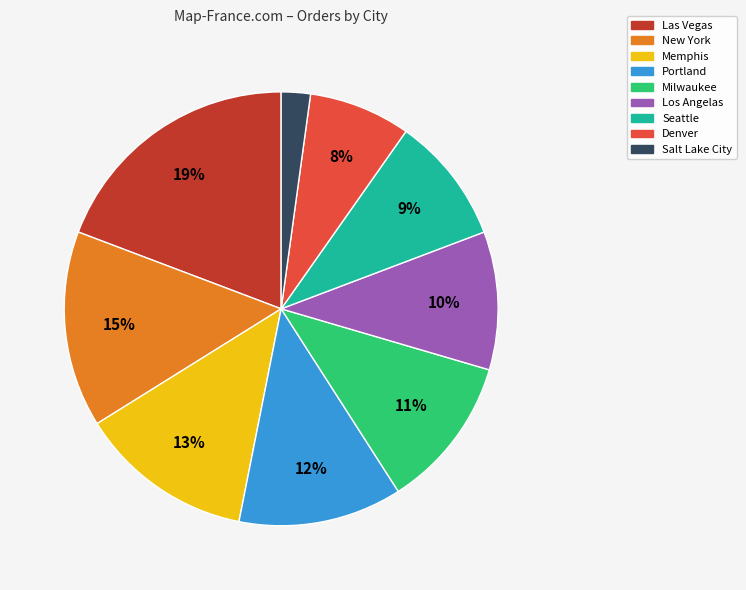

Count the number of slices in the pie.

9